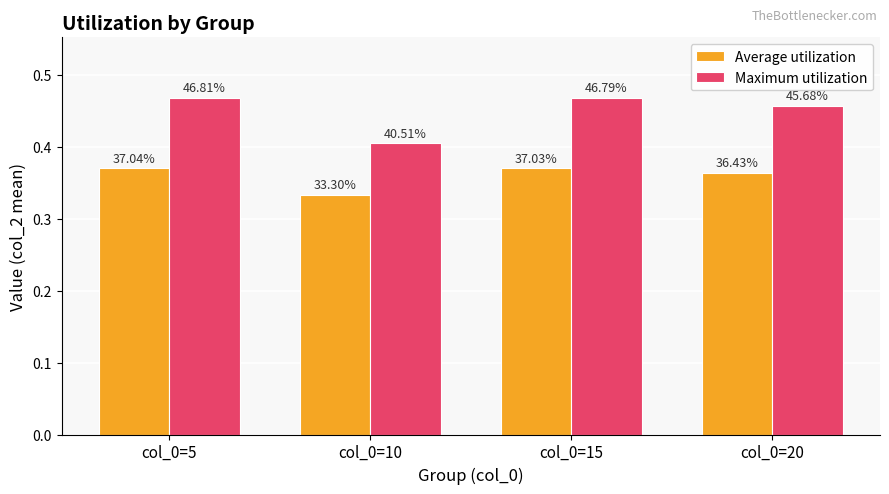

What are all the series names shown in the legend?

Average utilization, Maximum utilization